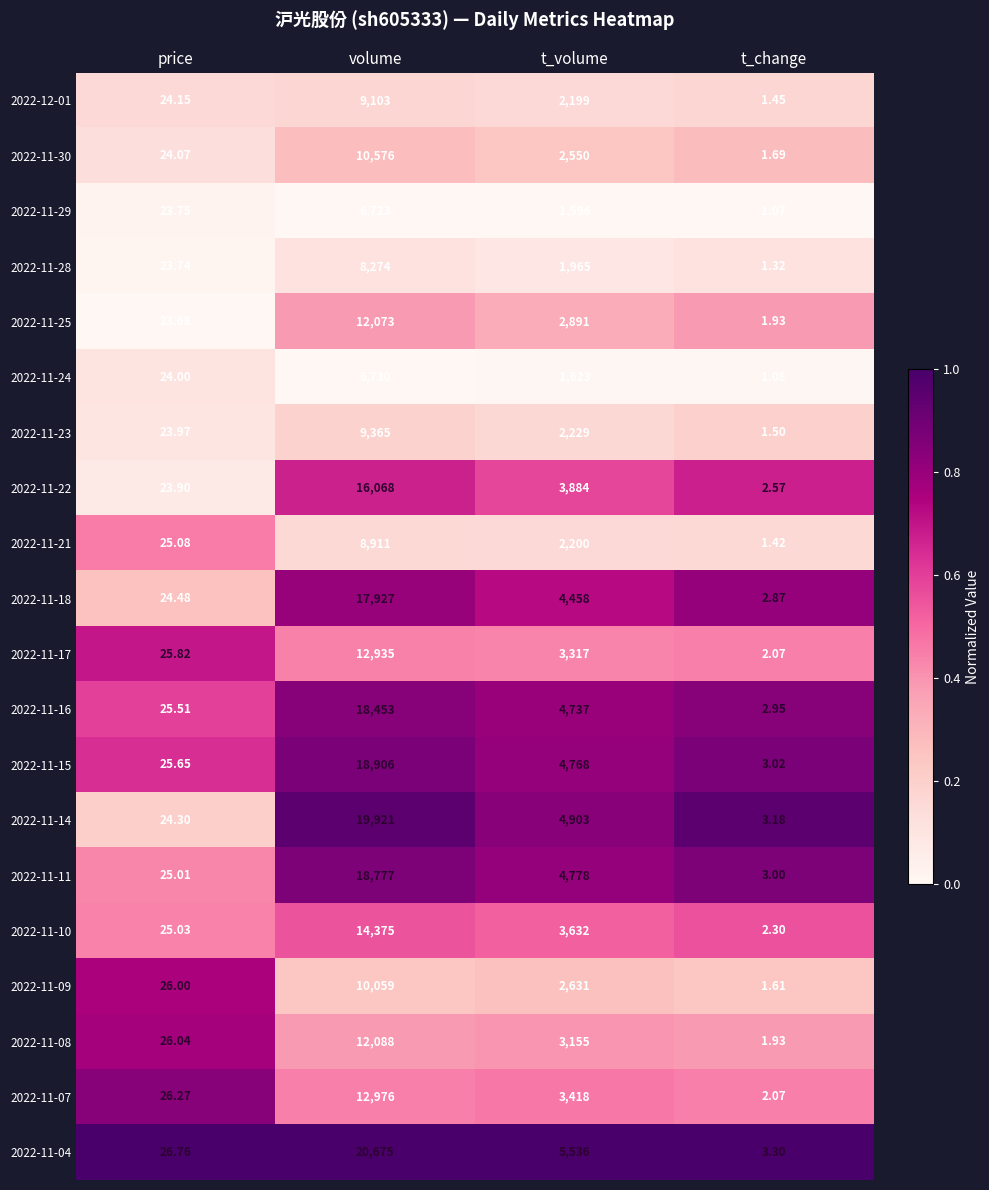

At which category is the sum across all series the highest?

volume